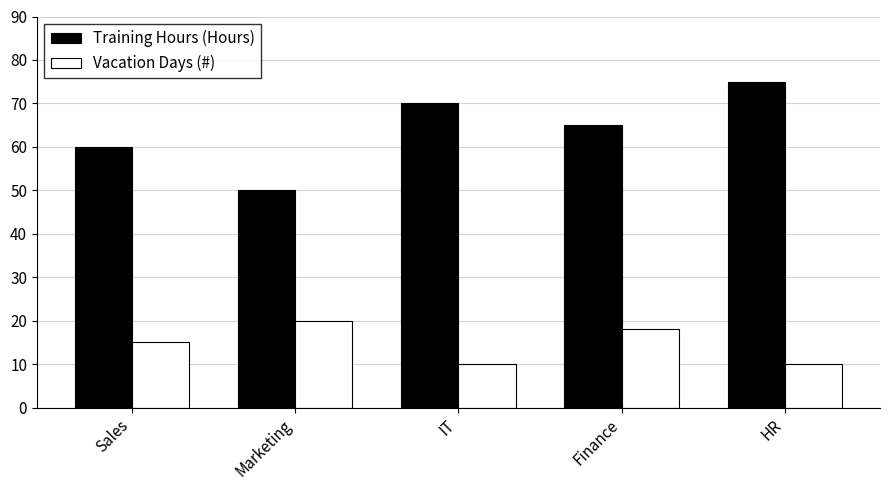

Reading right to left, what are all the values shown in this chart?

Training Hours (Hours): HR=75	Finance=65	IT=70	Marketing=50	Sales=60
Vacation Days (#): HR=10	Finance=18	IT=10	Marketing=20	Sales=15